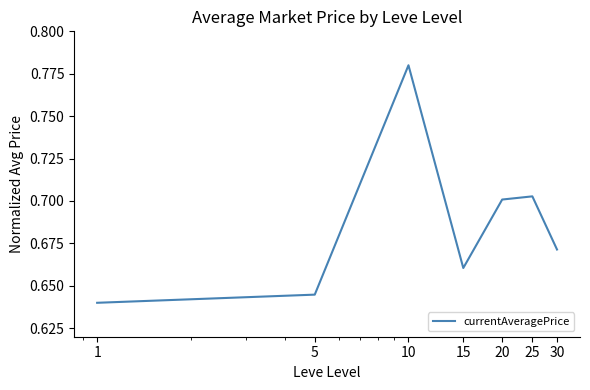

What is the sum of all values?

4.8